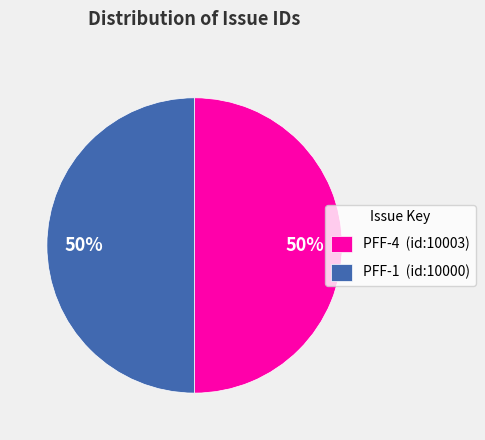

True or false: PFF-4 accounts for 50% of the total.

True